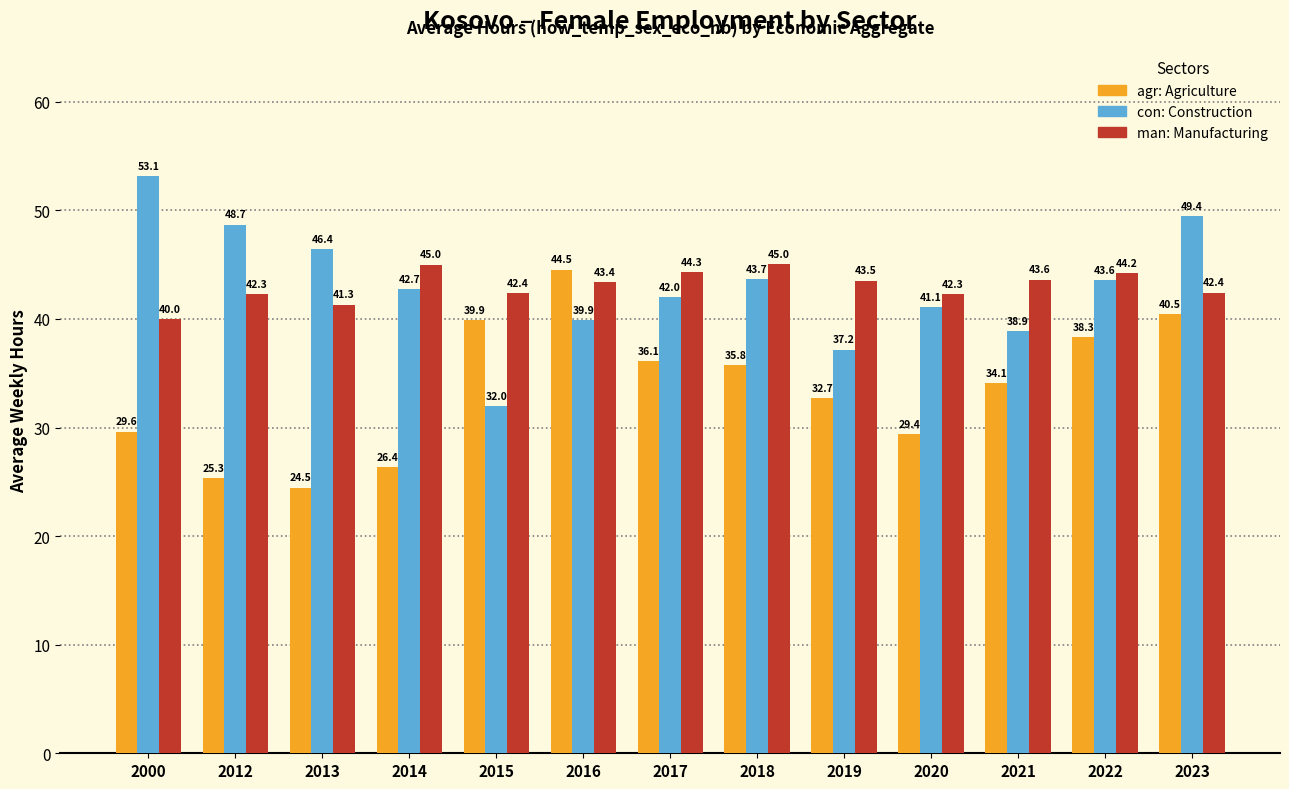

At which category is the sum across all series the highest?

2023